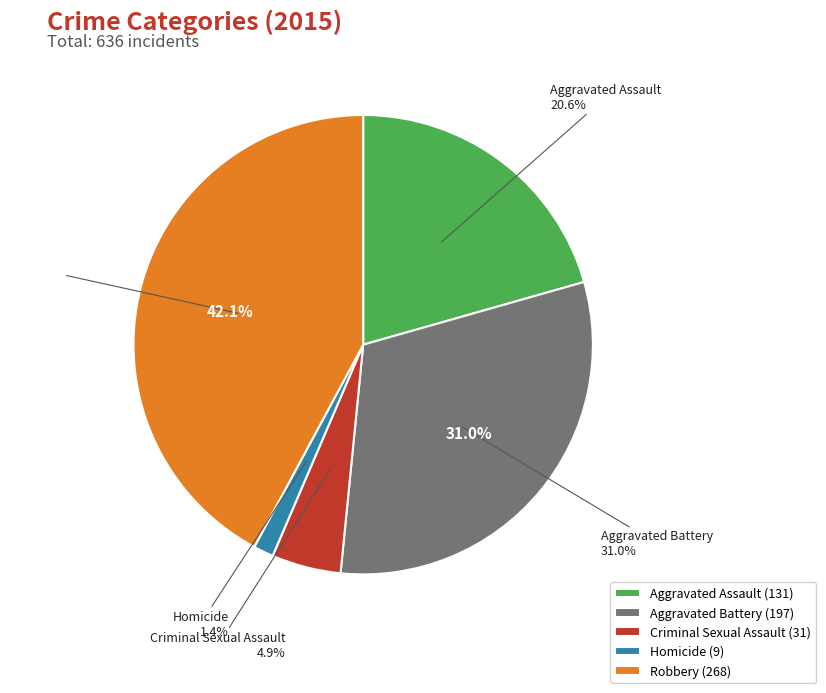

What percentage is NOT represented by Aggravated Assault?

79.4%